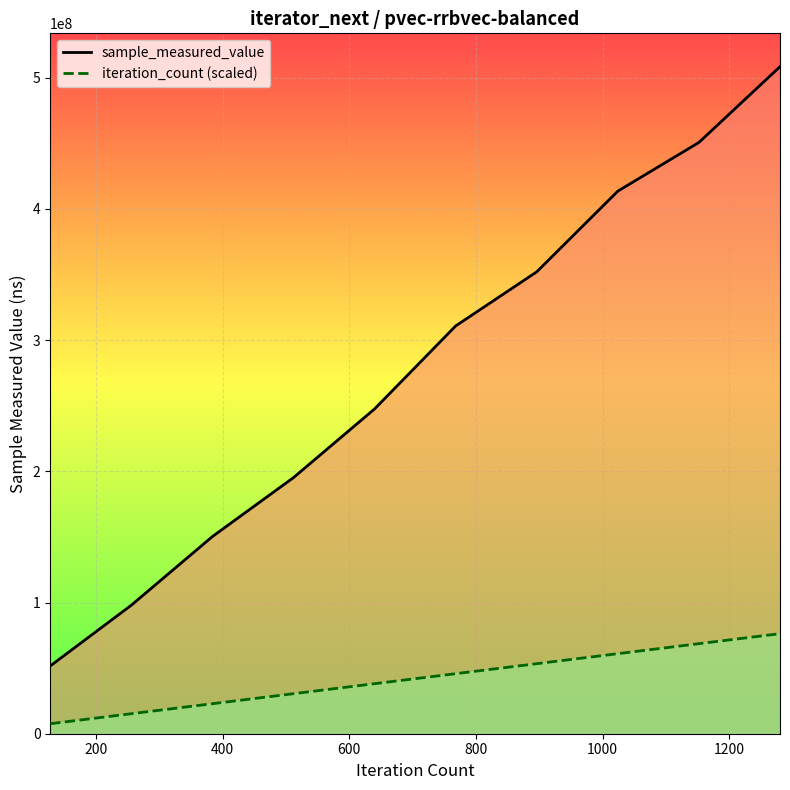

Does the chart display data point markers on the line(s)?

No